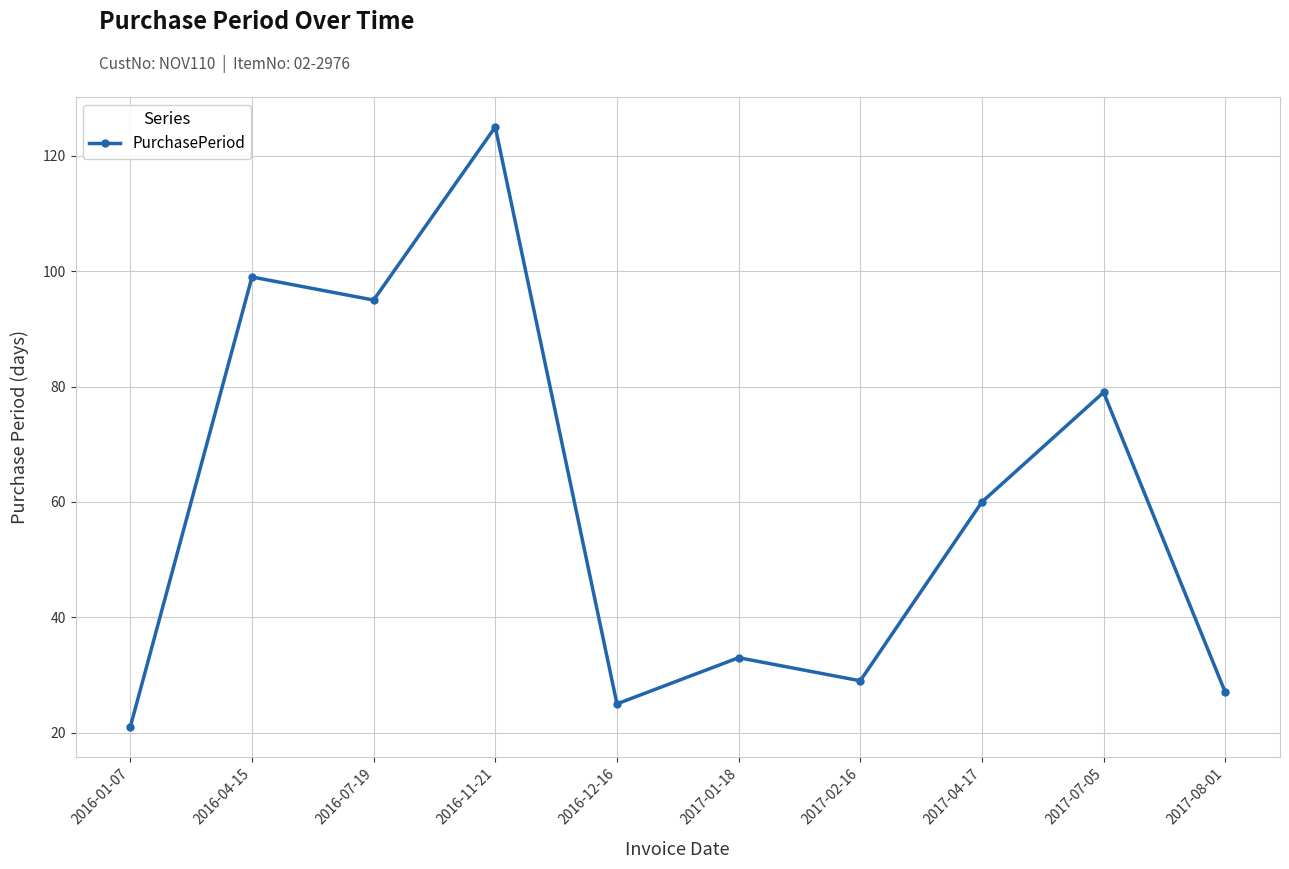

Between 2017-02-16 and 2016-11-21, which is larger?

2016-11-21